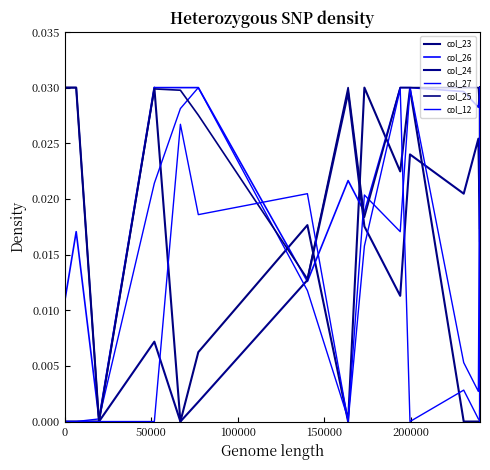

True or false: col_26 and col_12 cross at least once.

True